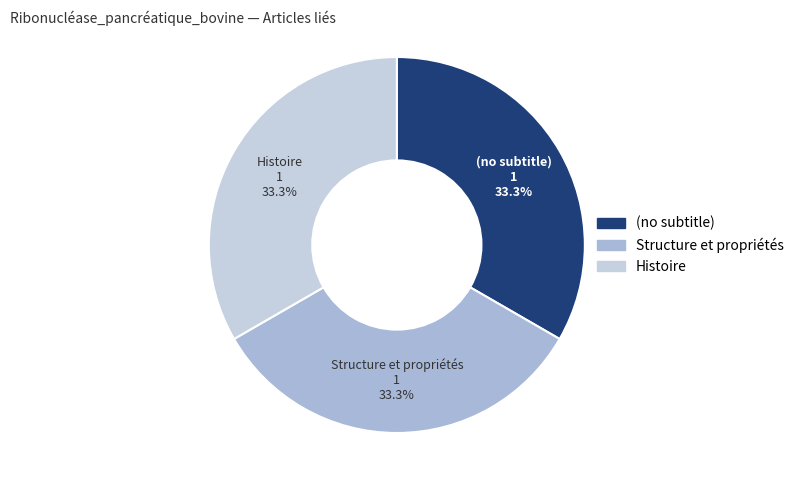

Is it true that Structure et propriétés is 33% of the pie?

True